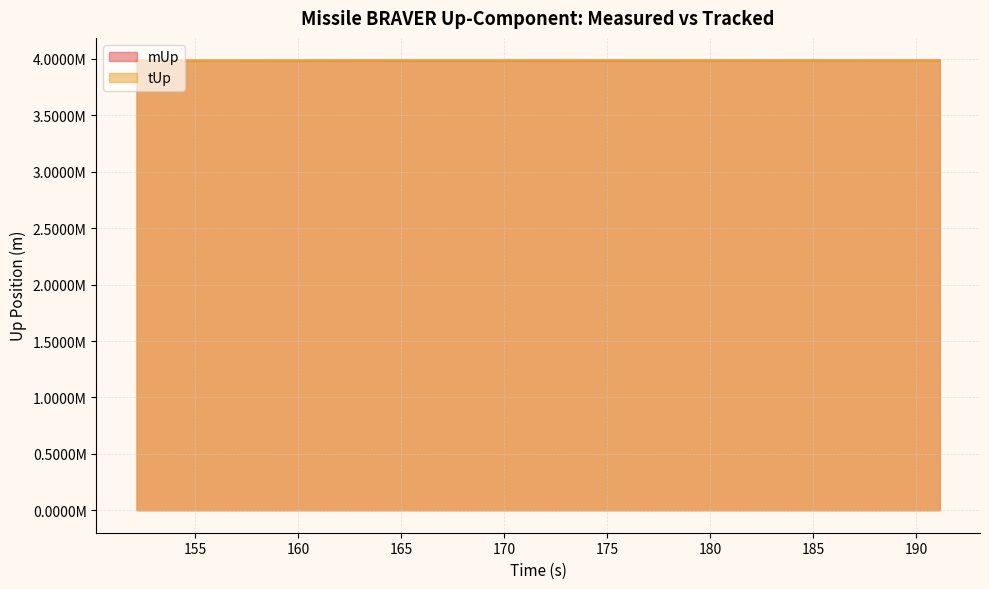

Which has a higher value, 164.142 or 183.142?

183.142